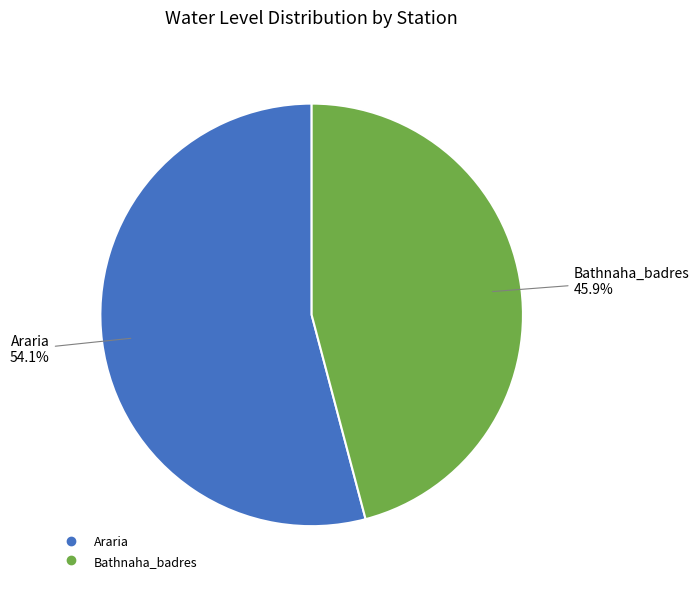

To the nearest percent, what is the difference between the Araria and Bathnaha_badres slice percentages?

8%